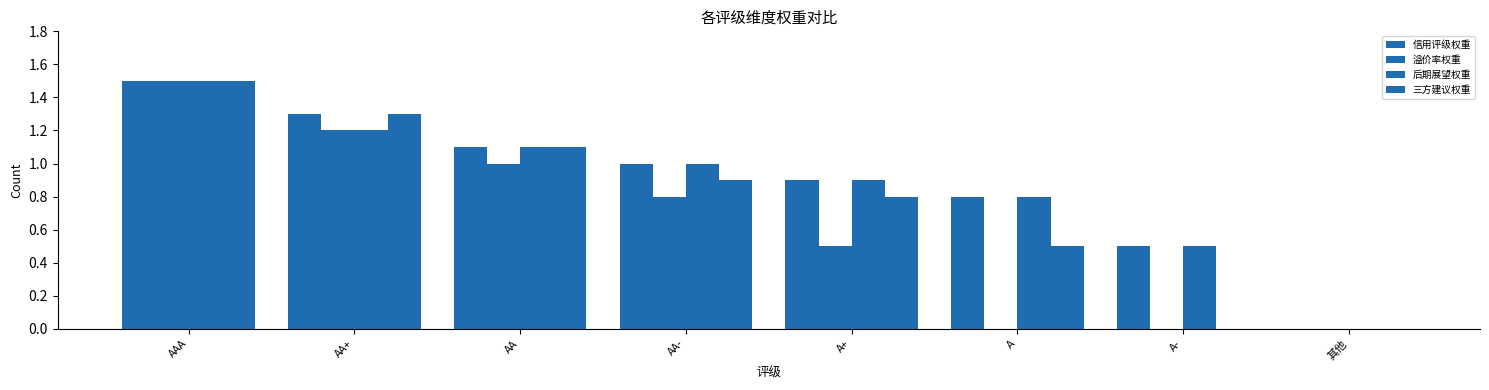

How many categories are shown in the chart?

8